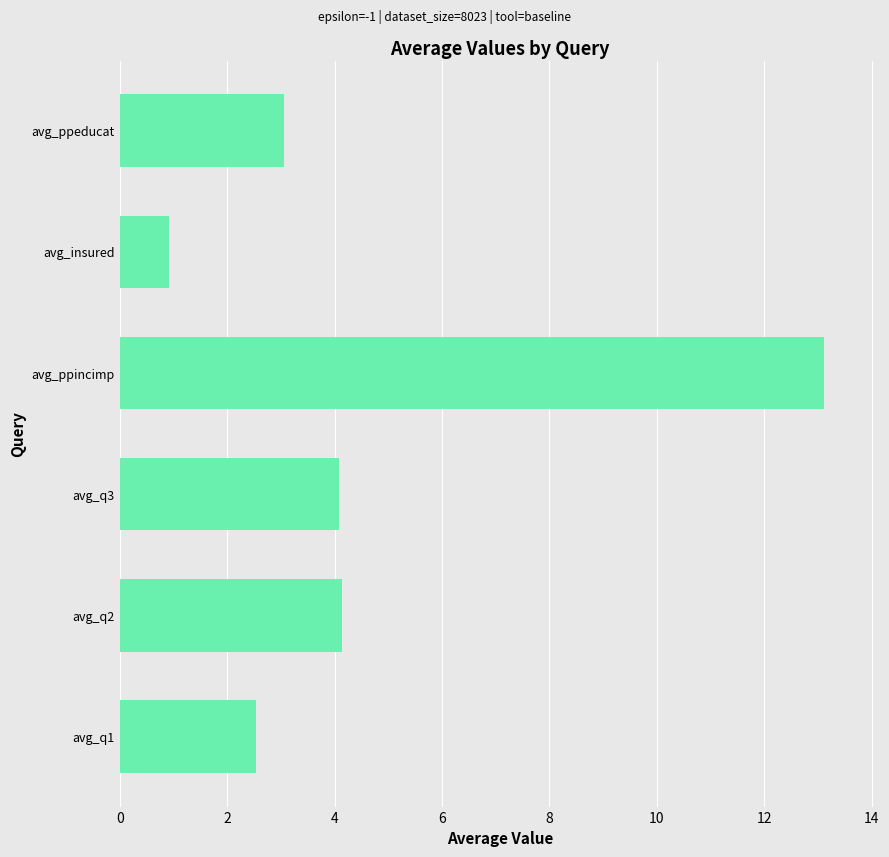

What is the approximate value at avg_insured?

0.9